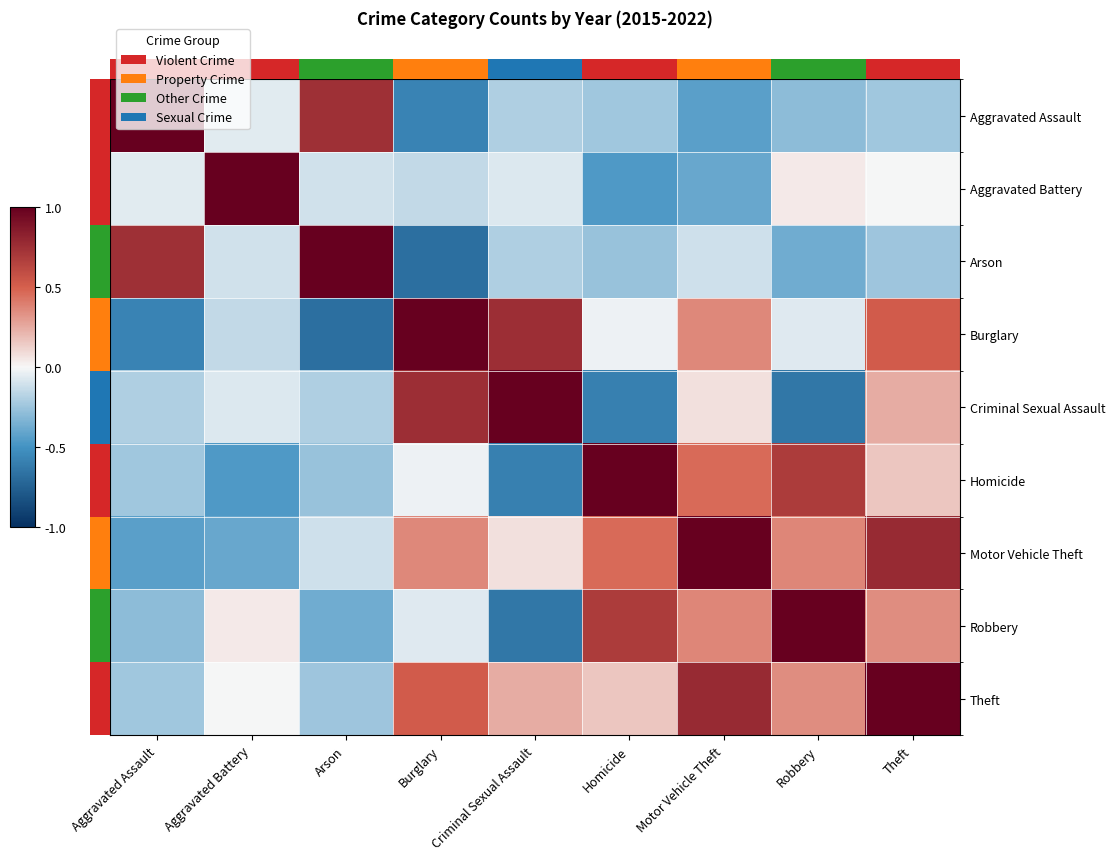

Which has a higher value, Arson or Aggravated Assault?

Aggravated Assault